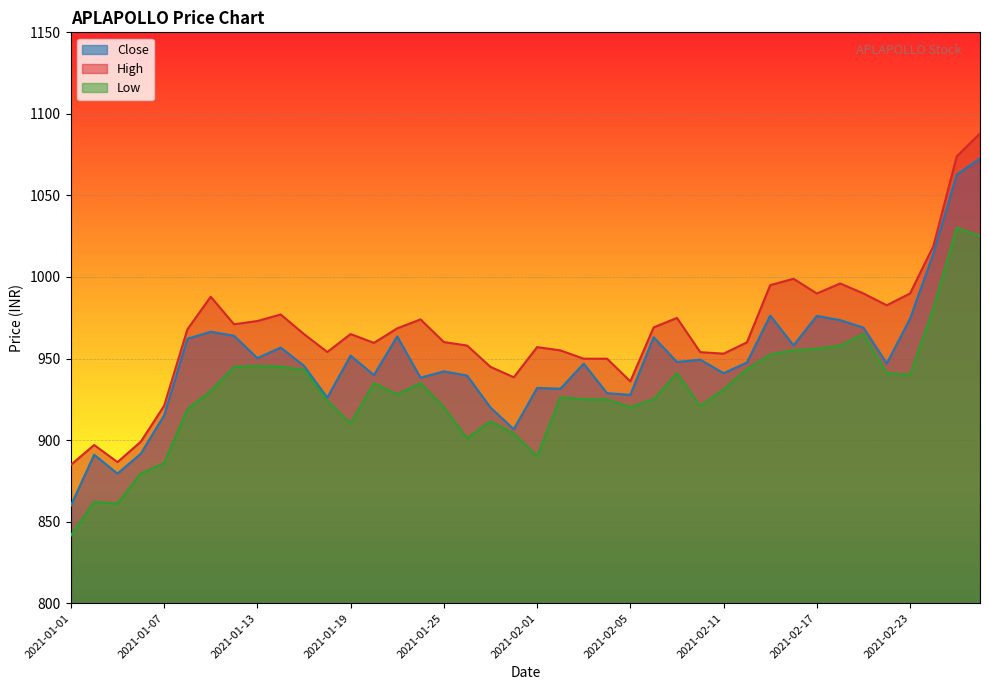

What is the minimum value for Low?

841.5